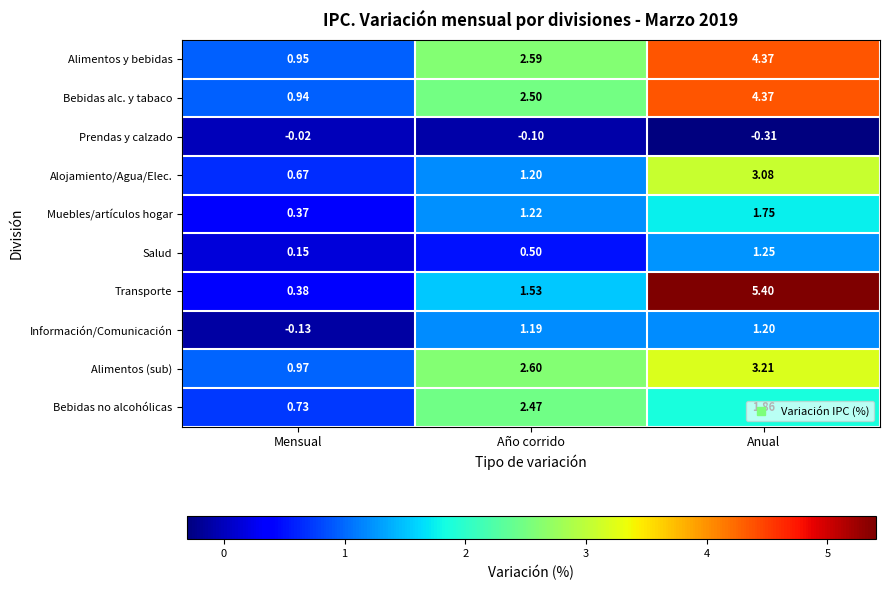

Between Mensual and Anual, which series saw the biggest shift?

Transporte